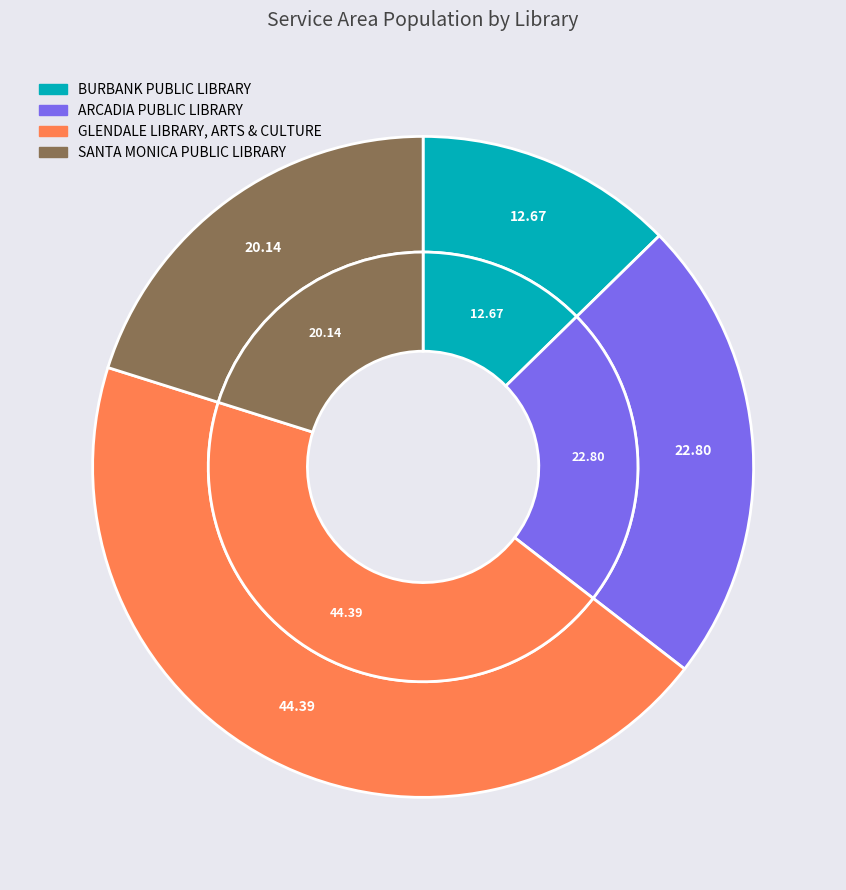

Rank the categories by value from lowest to highest.

BURBANK PUBLIC LIBRARY, SANTA MONICA PUBLIC LIBRARY, ARCADIA PUBLIC LIBRARY, GLENDALE LIBRARY, ARTS & CULTURE